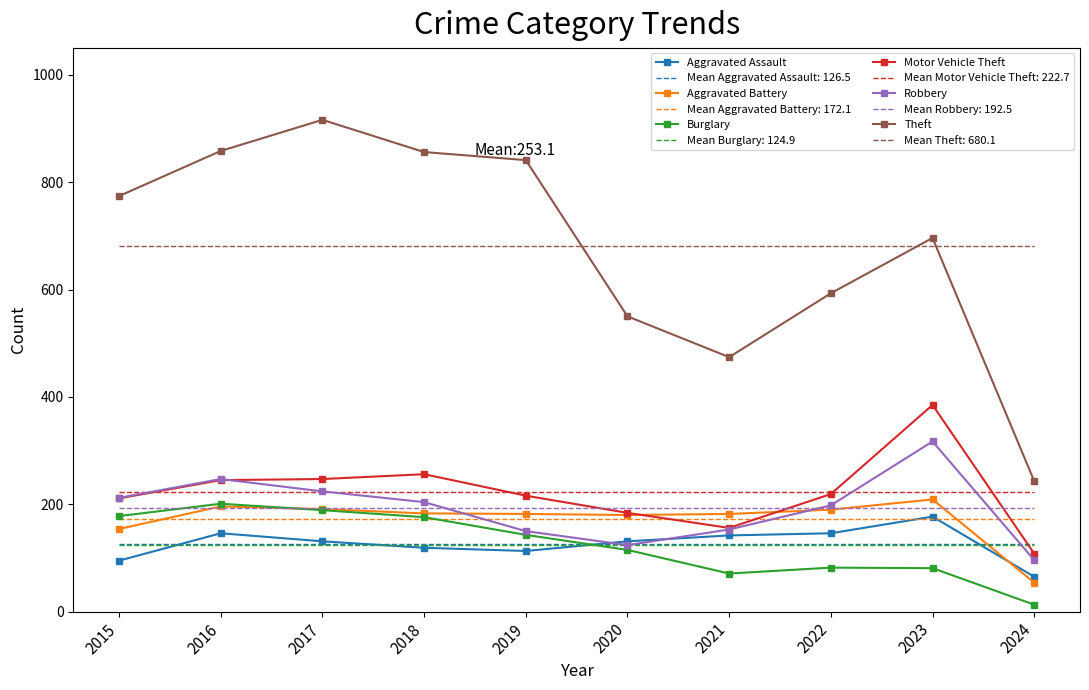

What is the total value across all series at 2018?

3312.8